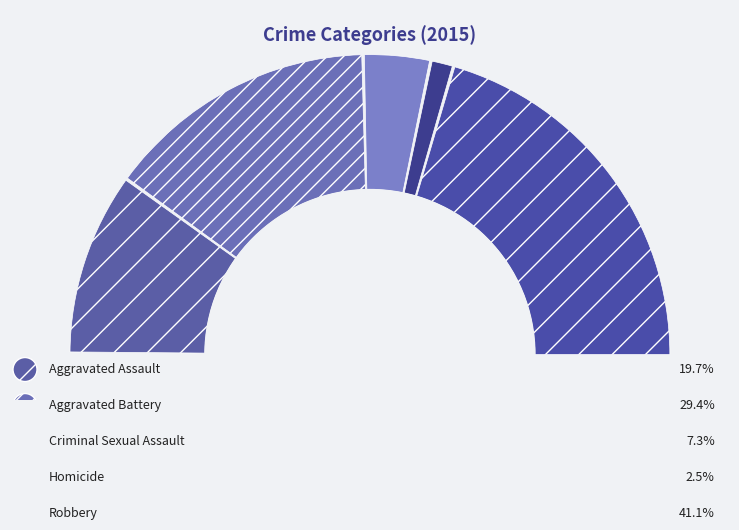

Which slice is the smallest?

Homicide